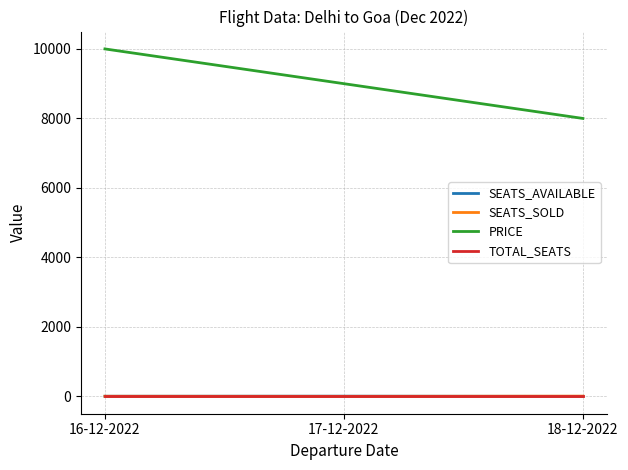

Which series has the widest spread of values?

PRICE